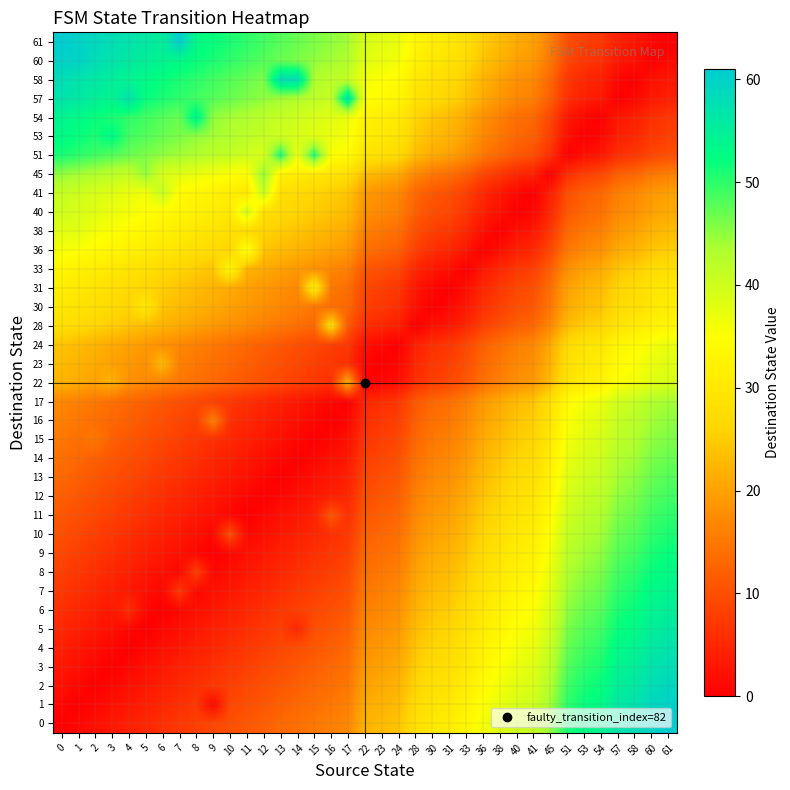

Reading right to left, extract all data points from this chart.

0: 61=61	60=60	58=58	57=57	54=54	53=53	51=51	45=45	41=41	40=40	38=38	36=36	33=33	31=31	30=30	28=28	24=24	23=23	22=22	17=17	16=16	15=15	14=14	13=13	12=12	11=11	10=10	9=9	8=8	7=7	6=6	5=5	4=4	3=3	2=2	1=1	0=0
1: 61=60	60=59	58=57	57=56	54=53	53=52	51=50	45=44	41=40	40=39	38=37	36=35	33=32	31=30	30=29	28=27	24=23	23=22	22=21	17=16	16=15	15=14	14=13	13=12	12=11	11=10	10=9	9=1	8=7	7=6	6=5	5=4	4=3	3=2	2=1	1=0	0=1
2: 61=59	60=58	58=56	57=55	54=52	53=51	51=49	45=43	41=39	40=38	38=36	36=34	33=31	31=29	30=28	28=26	24=22	23=21	22=20	17=15	16=14	15=13	14=12	13=11	12=10	11=9	10=8	9=7	8=6	7=5	6=4	5=3	4=2	3=1	2=0	1=1	0=2
3: 61=58	60=57	58=55	57=54	54=51	53=50	51=48	45=42	41=38	40=37	38=35	36=33	33=30	31=28	30=27	28=25	24=21	23=20	22=19	17=14	16=13	15=12	14=11	13=10	12=9	11=8	10=7	9=6	8=5	7=4	6=3	5=2	4=1	3=0	2=1	1=2	0=3
4: 61=57	60=56	58=54	57=53	54=50	53=49	51=47	45=41	41=37	40=36	38=34	36=32	33=29	31=27	30=26	28=24	24=20	23=19	22=18	17=13	16=12	15=11	14=10	13=9	12=8	11=7	10=6	9=5	8=4	7=3	6=2	5=1	4=0	3=1	2=2	1=3	0=4
5: 61=56	60=55	58=53	57=52	54=49	53=48	51=46	45=40	41=36	40=35	38=33	36=31	33=28	31=26	30=25	28=23	24=19	23=18	22=17	17=12	16=11	15=10	14=5	13=8	12=7	11=6	10=5	9=4	8=3	7=2	6=1	5=0	4=1	3=2	2=3	1=4	0=5
6: 61=55	60=54	58=52	57=51	54=48	53=47	51=45	45=39	41=35	40=34	38=32	36=30	33=27	31=25	30=24	28=22	24=18	23=17	22=16	17=11	16=10	15=9	14=8	13=7	12=6	11=5	10=4	9=3	8=2	7=1	6=0	5=1	4=6	3=3	2=4	1=5	0=6
7: 61=54	60=53	58=51	57=50	54=47	53=46	51=44	45=38	41=34	40=33	38=31	36=29	33=26	31=24	30=23	28=21	24=17	23=16	22=15	17=10	16=9	15=8	14=7	13=6	12=5	11=4	10=3	9=2	8=1	7=7	6=1	5=2	4=3	3=4	2=5	1=6	0=7
8: 61=53	60=52	58=50	57=49	54=46	53=45	51=43	45=37	41=33	40=32	38=30	36=28	33=25	31=23	30=22	28=20	24=16	23=15	22=14	17=9	16=8	15=7	14=6	13=5	12=4	11=3	10=2	9=1	8=8	7=1	6=2	5=3	4=4	3=5	2=6	1=7	0=8
9: 61=52	60=51	58=49	57=48	54=45	53=44	51=42	45=36	41=32	40=31	38=29	36=27	33=24	31=22	30=21	28=19	24=15	23=14	22=13	17=8	16=7	15=6	14=5	13=4	12=3	11=2	10=1	9=0	8=1	7=2	6=3	5=4	4=5	3=6	2=7	1=8	0=9
10: 61=51	60=50	58=48	57=47	54=44	53=43	51=41	45=35	41=31	40=30	38=28	36=26	33=23	31=21	30=20	28=18	24=14	23=13	22=12	17=7	16=6	15=5	14=4	13=3	12=2	11=1	10=10	9=1	8=2	7=3	6=4	5=5	4=6	3=7	2=8	1=9	0=10
11: 61=50	60=49	58=47	57=46	54=43	53=42	51=40	45=34	41=30	40=29	38=27	36=25	33=22	31=20	30=19	28=17	24=13	23=12	22=11	17=6	16=11	15=4	14=3	13=2	12=1	11=0	10=1	9=2	8=3	7=4	6=5	5=6	4=7	3=8	2=9	1=10	0=11
12: 61=49	60=48	58=46	57=45	54=42	53=41	51=39	45=33	41=29	40=28	38=26	36=24	33=21	31=19	30=18	28=16	24=12	23=11	22=10	17=5	16=4	15=3	14=2	13=1	12=0	11=1	10=2	9=3	8=4	7=5	6=6	5=7	4=8	3=9	2=10	1=11	0=12
13: 61=48	60=47	58=45	57=44	54=41	53=40	51=38	45=32	41=28	40=27	38=25	36=23	33=20	31=18	30=17	28=15	24=11	23=10	22=9	17=4	16=3	15=2	14=1	13=0	12=1	11=2	10=3	9=4	8=5	7=6	6=7	5=8	4=9	3=10	2=11	1=12	0=13
14: 61=47	60=46	58=44	57=43	54=40	53=39	51=37	45=31	41=27	40=26	38=24	36=22	33=19	31=17	30=16	28=14	24=10	23=9	22=8	17=3	16=2	15=1	14=0	13=1	12=2	11=3	10=4	9=5	8=6	7=7	6=8	5=9	4=10	3=11	2=12	1=13	0=14
15: 61=46	60=45	58=43	57=42	54=39	53=38	51=36	45=30	41=26	40=25	38=23	36=21	33=18	31=16	30=15	28=13	24=9	23=8	22=7	17=2	16=1	15=0	14=1	13=2	12=3	11=4	10=5	9=6	8=7	7=8	6=9	5=10	4=11	3=12	2=15	1=14	0=15
16: 61=45	60=44	58=42	57=41	54=38	53=37	51=35	45=29	41=25	40=24	38=22	36=20	33=17	31=15	30=14	28=12	24=8	23=7	22=6	17=1	16=0	15=1	14=2	13=3	12=4	11=5	10=6	9=16	8=8	7=9	6=10	5=11	4=12	3=13	2=14	1=15	0=16
17: 61=44	60=43	58=41	57=40	54=37	53=36	51=34	45=28	41=24	40=23	38=21	36=19	33=16	31=14	30=13	28=11	24=7	23=6	22=5	17=0	16=1	15=2	14=3	13=4	12=5	11=6	10=7	9=8	8=9	7=10	6=11	5=12	4=13	3=14	2=15	1=16	0=17
22: 61=39	60=38	58=36	57=35	54=32	53=31	51=29	45=23	41=19	40=18	38=16	36=14	33=11	31=9	30=8	28=6	24=2	23=1	22=0	17=22	16=6	15=7	14=8	13=9	12=10	11=11	10=12	9=13	8=14	7=15	6=16	5=17	4=18	3=22	2=20	1=21	0=22
23: 61=38	60=37	58=35	57=34	54=31	53=30	51=28	45=22	41=18	40=17	38=15	36=13	33=10	31=8	30=7	28=5	24=1	23=0	22=1	17=6	16=7	15=8	14=9	13=10	12=11	11=12	10=13	9=14	8=15	7=16	6=23	5=18	4=19	3=20	2=21	1=22	0=23
24: 61=37	60=36	58=34	57=33	54=30	53=29	51=27	45=21	41=17	40=16	38=14	36=12	33=9	31=7	30=6	28=4	24=0	23=1	22=2	17=7	16=8	15=9	14=10	13=11	12=12	11=13	10=14	9=15	8=16	7=17	6=18	5=19	4=20	3=21	2=22	1=23	0=24
28: 61=33	60=32	58=30	57=29	54=26	53=25	51=23	45=17	41=13	40=12	38=10	36=8	33=5	31=3	30=2	28=0	24=4	23=5	22=6	17=11	16=28	15=13	14=14	13=15	12=16	11=17	10=18	9=19	8=20	7=21	6=22	5=23	4=24	3=25	2=26	1=27	0=28
30: 61=31	60=30	58=28	57=27	54=24	53=23	51=21	45=15	41=11	40=10	38=8	36=6	33=3	31=1	30=0	28=2	24=6	23=7	22=8	17=13	16=14	15=15	14=16	13=17	12=18	11=19	10=20	9=21	8=22	7=23	6=24	5=30	4=26	3=27	2=28	1=29	0=30
31: 61=30	60=29	58=27	57=26	54=23	53=22	51=20	45=14	41=10	40=9	38=7	36=5	33=2	31=0	30=1	28=3	24=7	23=8	22=9	17=14	16=15	15=31	14=17	13=18	12=19	11=20	10=21	9=22	8=23	7=24	6=25	5=26	4=27	3=28	2=29	1=30	0=31
33: 61=28	60=27	58=25	57=24	54=21	53=20	51=18	45=12	41=8	40=7	38=5	36=3	33=0	31=2	30=3	28=5	24=9	23=10	22=11	17=16	16=17	15=18	14=19	13=20	12=21	11=22	10=33	9=24	8=25	7=26	6=27	5=28	4=29	3=30	2=31	1=32	0=33
36: 61=25	60=24	58=22	57=21	54=18	53=17	51=15	45=9	41=5	40=4	38=2	36=0	33=3	31=5	30=6	28=8	24=12	23=13	22=14	17=19	16=20	15=21	14=22	13=23	12=24	11=36	10=26	9=27	8=28	7=29	6=30	5=31	4=32	3=33	2=34	1=35	0=36
38: 61=23	60=22	58=20	57=19	54=16	53=15	51=13	45=7	41=3	40=2	38=0	36=2	33=5	31=7	30=8	28=10	24=14	23=15	22=16	17=21	16=22	15=23	14=24	13=25	12=26	11=27	10=28	9=29	8=30	7=31	6=32	5=33	4=34	3=35	2=36	1=38	0=38
40: 61=21	60=20	58=18	57=17	54=14	53=13	51=11	45=5	41=1	40=0	38=2	36=4	33=7	31=9	30=10	28=12	24=16	23=17	22=18	17=23	16=24	15=25	14=26	13=27	12=28	11=40	10=30	9=31	8=32	7=33	6=34	5=35	4=36	3=37	2=38	1=39	0=40
41: 61=20	60=19	58=17	57=16	54=13	53=12	51=10	45=4	41=0	40=1	38=3	36=5	33=8	31=10	30=11	28=13	24=17	23=18	22=19	17=24	16=25	15=26	14=27	13=28	12=41	11=30	10=31	9=32	8=33	7=34	6=41	5=36	4=37	3=38	2=39	1=40	0=41
45: 61=16	60=15	58=13	57=12	54=9	53=8	51=6	45=0	41=4	40=5	38=7	36=9	33=12	31=14	30=15	28=17	24=21	23=22	22=23	17=28	16=29	15=30	14=31	13=32	12=45	11=34	10=35	9=36	8=37	7=38	6=39	5=45	4=41	3=42	2=43	1=44	0=45
51: 61=10	60=9	58=7	57=6	54=3	53=2	51=0	45=6	41=10	40=11	38=13	36=15	33=18	31=20	30=21	28=23	24=27	23=28	22=29	17=34	16=35	15=51	14=37	13=51	12=39	11=40	10=41	9=42	8=43	7=44	6=45	5=46	4=47	3=48	2=49	1=50	0=51
53: 61=8	60=7	58=5	57=4	54=1	53=0	51=2	45=8	41=12	40=13	38=15	36=17	33=20	31=22	30=23	28=25	24=29	23=30	22=31	17=36	16=37	15=38	14=39	13=40	12=41	11=42	10=43	9=44	8=45	7=46	6=47	5=48	4=49	3=53	2=51	1=52	0=53
54: 61=7	60=6	58=4	57=3	54=0	53=1	51=3	45=9	41=13	40=14	38=16	36=18	33=21	31=23	30=24	28=26	24=30	23=31	22=32	17=37	16=38	15=39	14=40	13=41	12=42	11=43	10=44	9=45	8=54	7=47	6=48	5=49	4=50	3=51	2=52	1=53	0=54
57: 61=4	60=3	58=1	57=0	54=3	53=4	51=6	45=12	41=16	40=17	38=19	36=21	33=24	31=26	30=27	28=29	24=33	23=34	22=35	17=57	16=41	15=42	14=43	13=44	12=45	11=46	10=47	9=48	8=49	7=50	6=51	5=52	4=57	3=54	2=55	1=56	0=57
58: 61=3	60=2	58=0	57=1	54=4	53=5	51=7	45=13	41=17	40=18	38=20	36=22	33=25	31=27	30=28	28=30	24=34	23=35	22=36	17=41	16=42	15=43	14=58	13=58	12=46	11=47	10=48	9=49	8=50	7=51	6=52	5=53	4=54	3=55	2=56	1=57	0=58
60: 61=1	60=0	58=2	57=3	54=6	53=7	51=9	45=15	41=19	40=20	38=22	36=24	33=27	31=29	30=30	28=32	24=36	23=37	22=38	17=43	16=44	15=45	14=46	13=47	12=48	11=49	10=50	9=51	8=52	7=53	6=54	5=55	4=56	3=57	2=58	1=60	0=60
61: 61=0	60=1	58=3	57=4	54=7	53=8	51=10	45=16	41=20	40=21	38=23	36=25	33=28	31=30	30=31	28=33	24=37	23=38	22=39	17=44	16=45	15=46	14=47	13=48	12=49	11=50	10=51	9=52	8=53	7=61	6=55	5=56	4=57	3=58	2=59	1=60	0=61